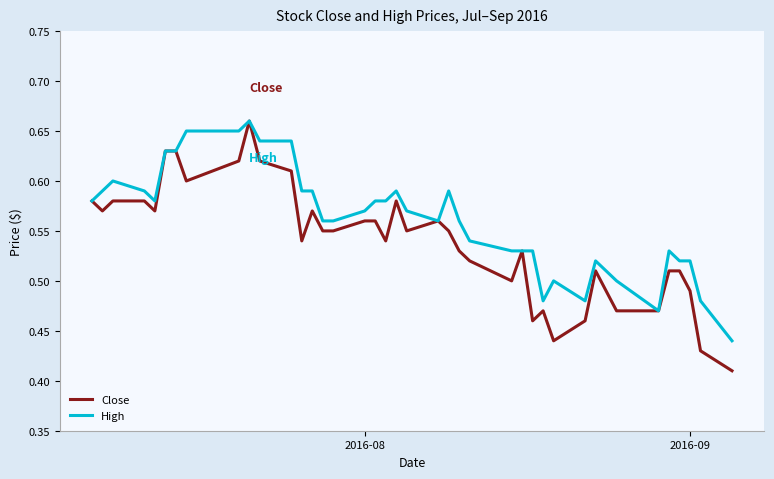

Which series has the largest total across all categories?

High